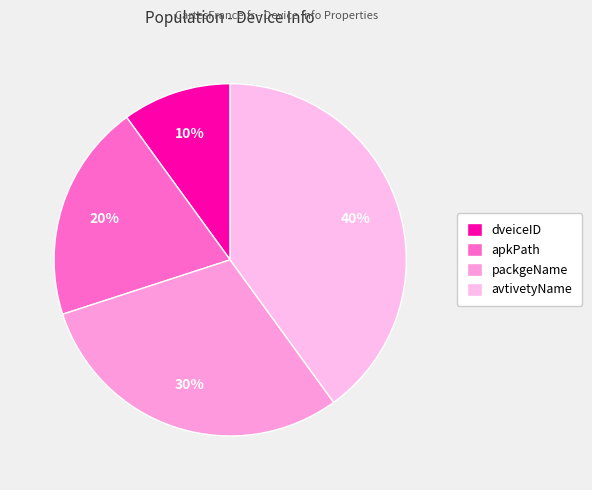

True or false: avtivetyName accounts for 40% of the total.

True